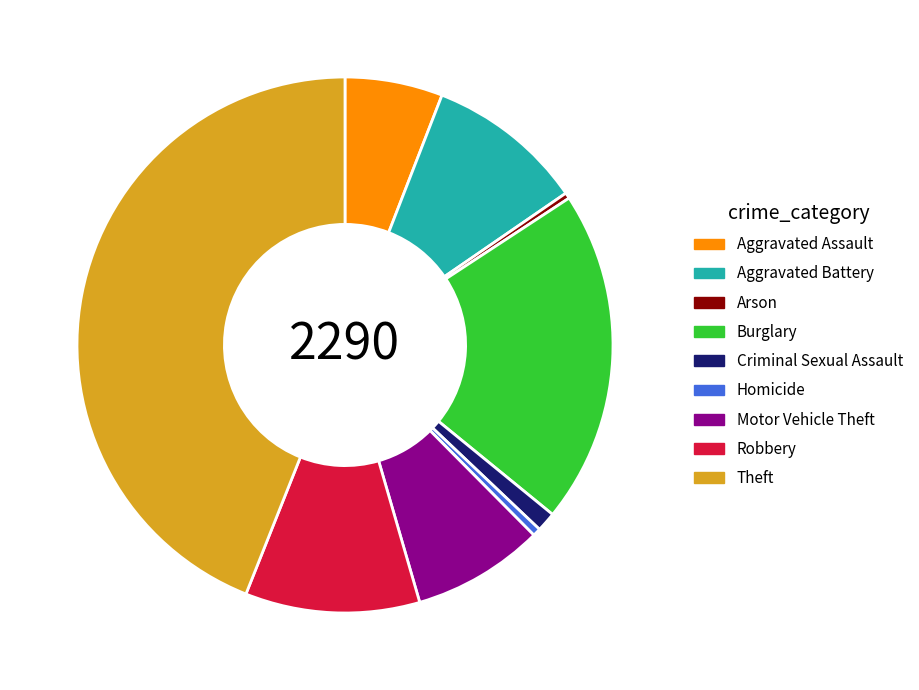

Is it true that Arson is 7% of the pie?

False